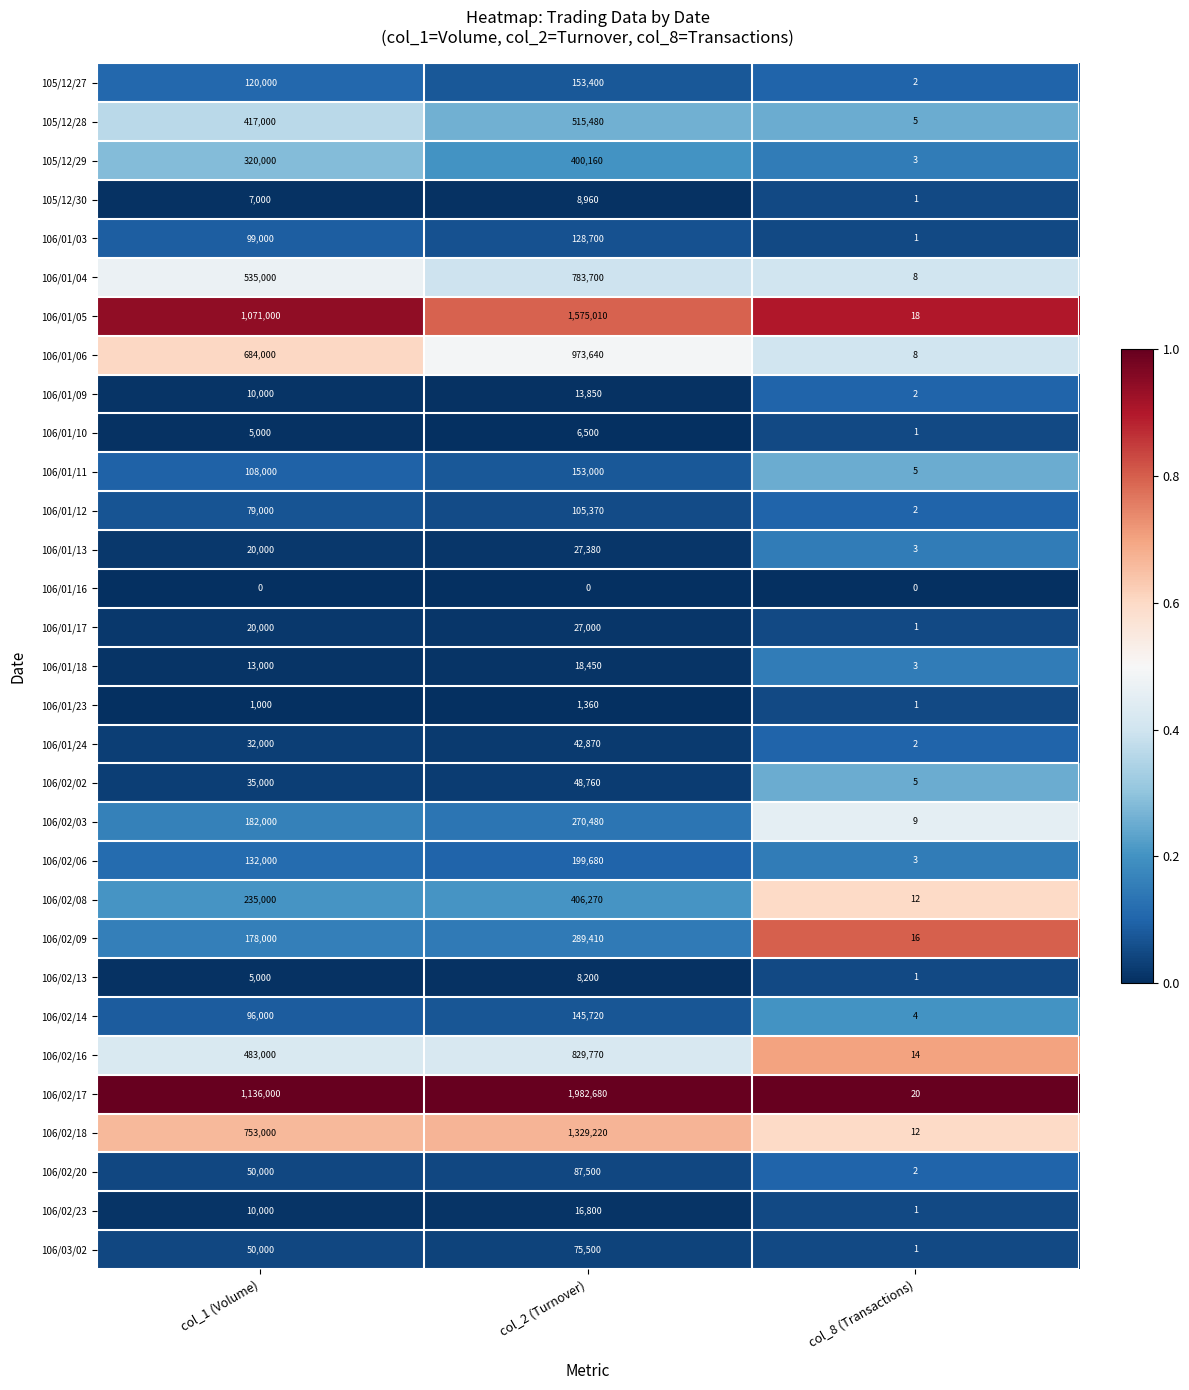

At how many categories does at least one series exceed 0?

3